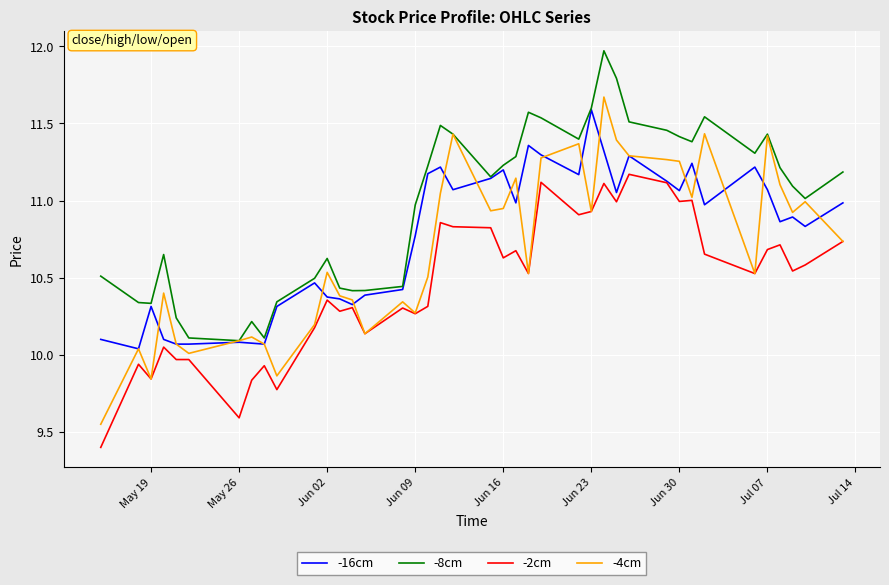

What is the lowest value of the -2cm series?

9.4